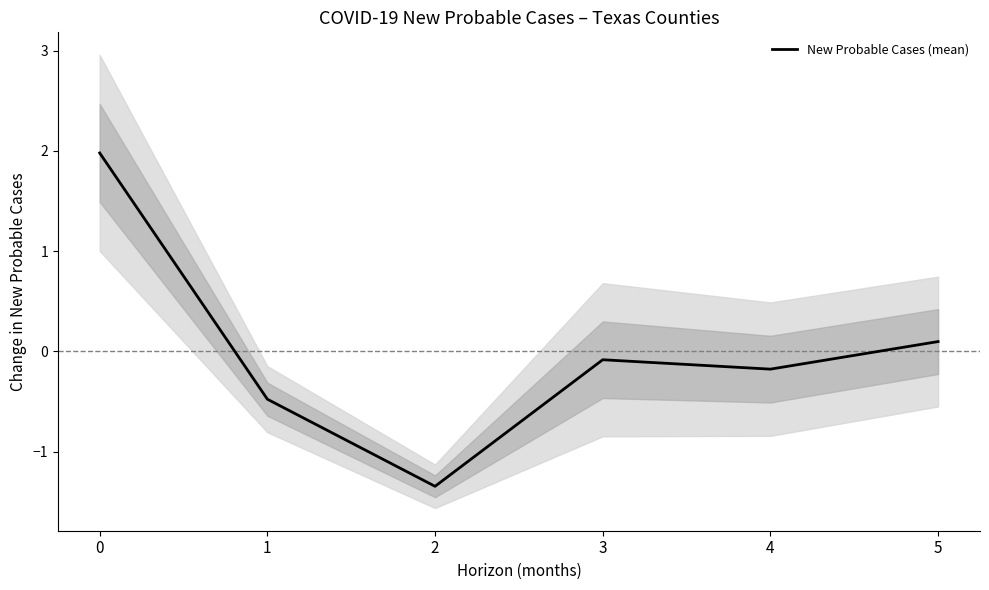

Is it true that the value at 2 is -1.3?

True